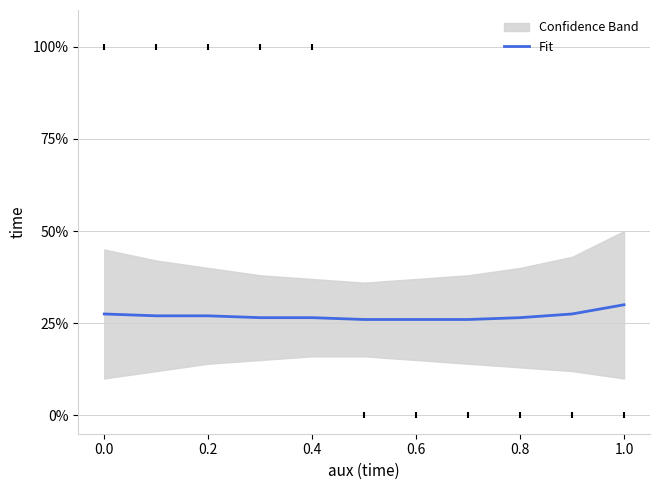

Which has a higher value, 0.6 or 0.2?

0.2